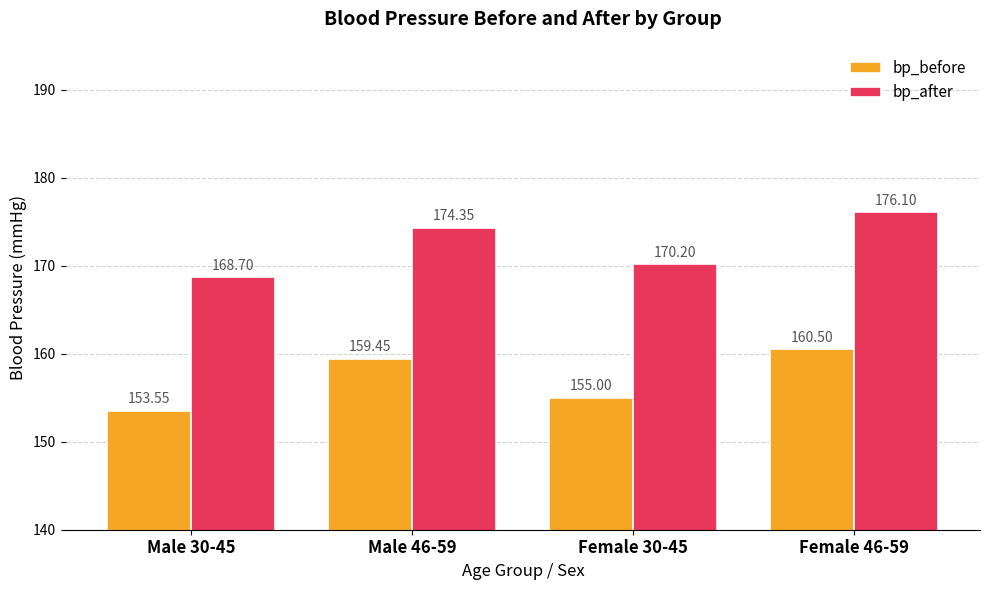

What is the sum of all bp_before values?

628.5